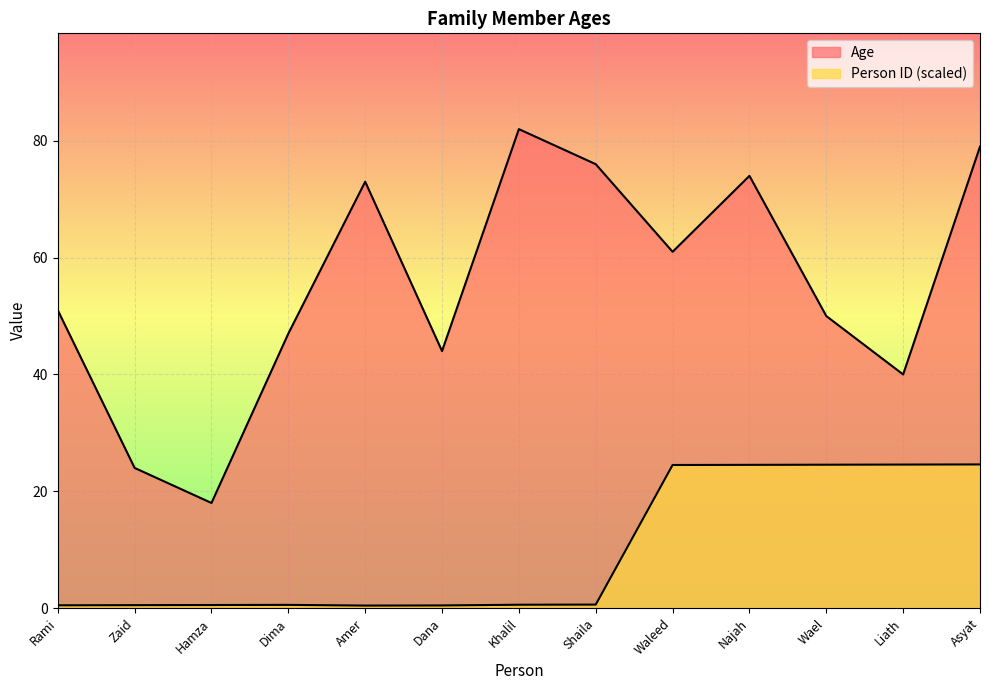

At which label does Age first exceed 51?

Amer